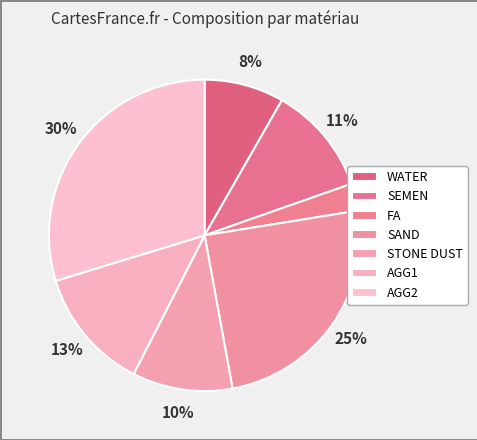

How many segments does this pie chart have?

7